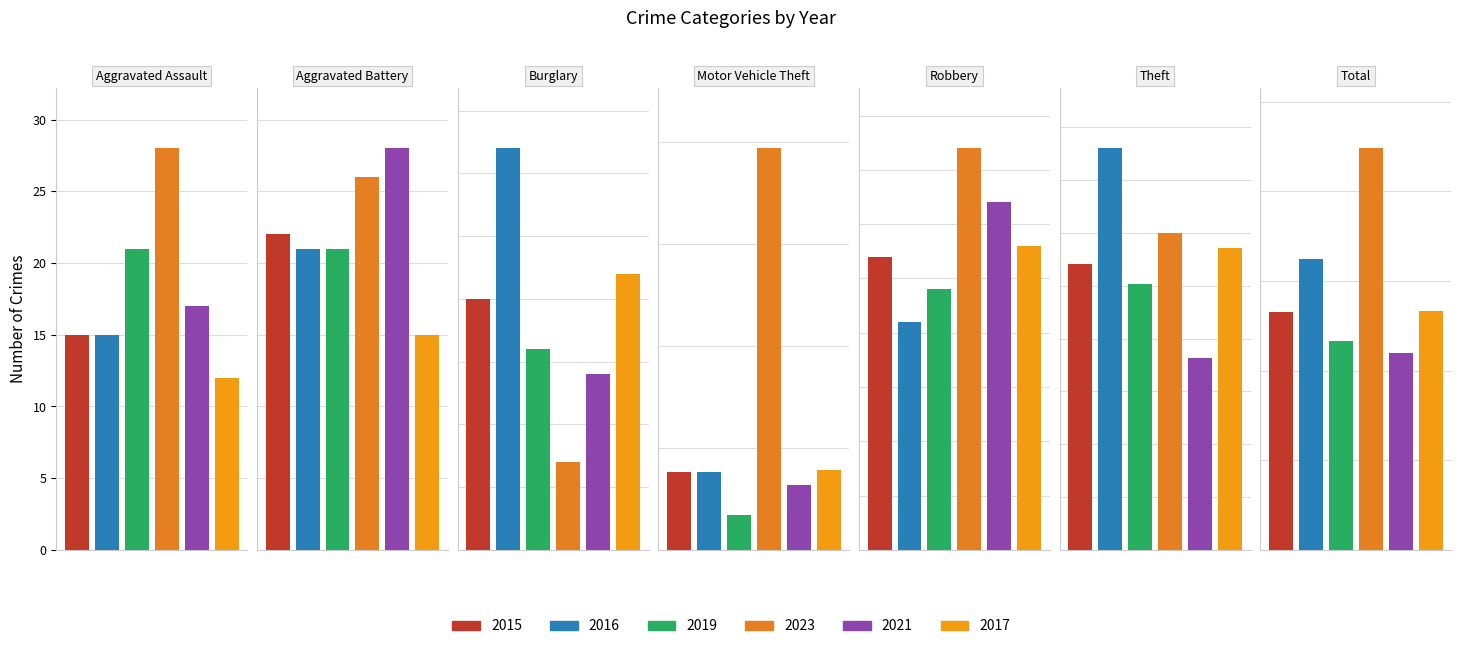

What is the average value of the 2021 series?

62